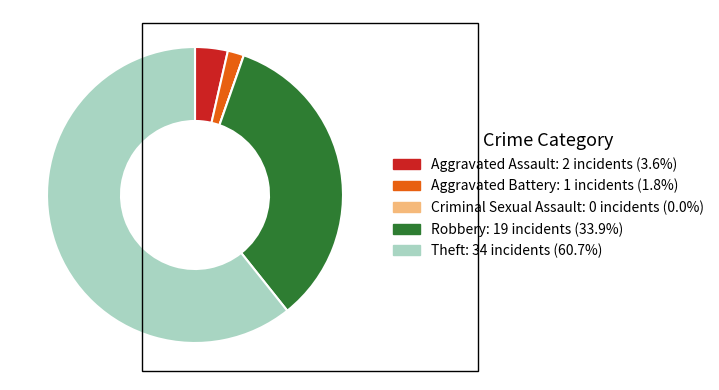

Which has a higher value, Robbery or Aggravated Assault?

Robbery